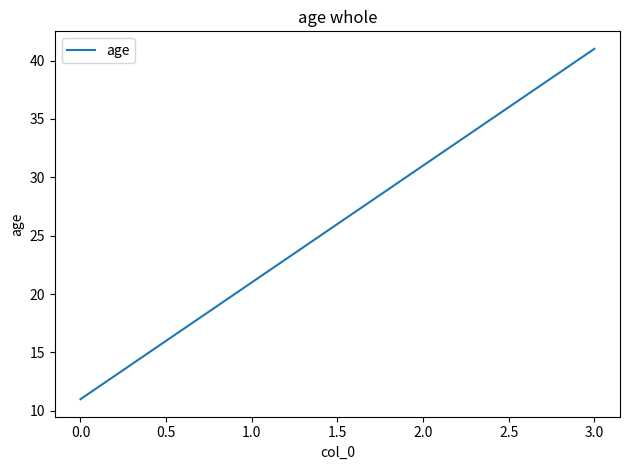

What position from the right is 0.0?

4